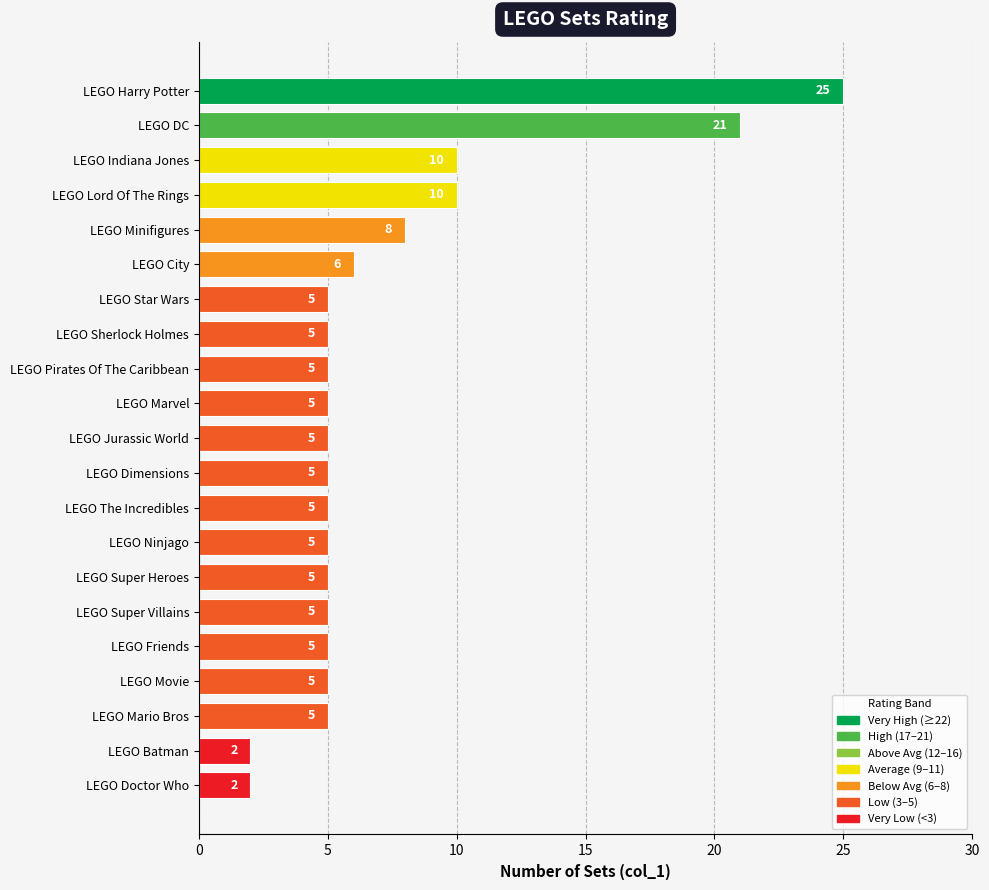

Is it true that the value at LEGO Friends is 7?

False